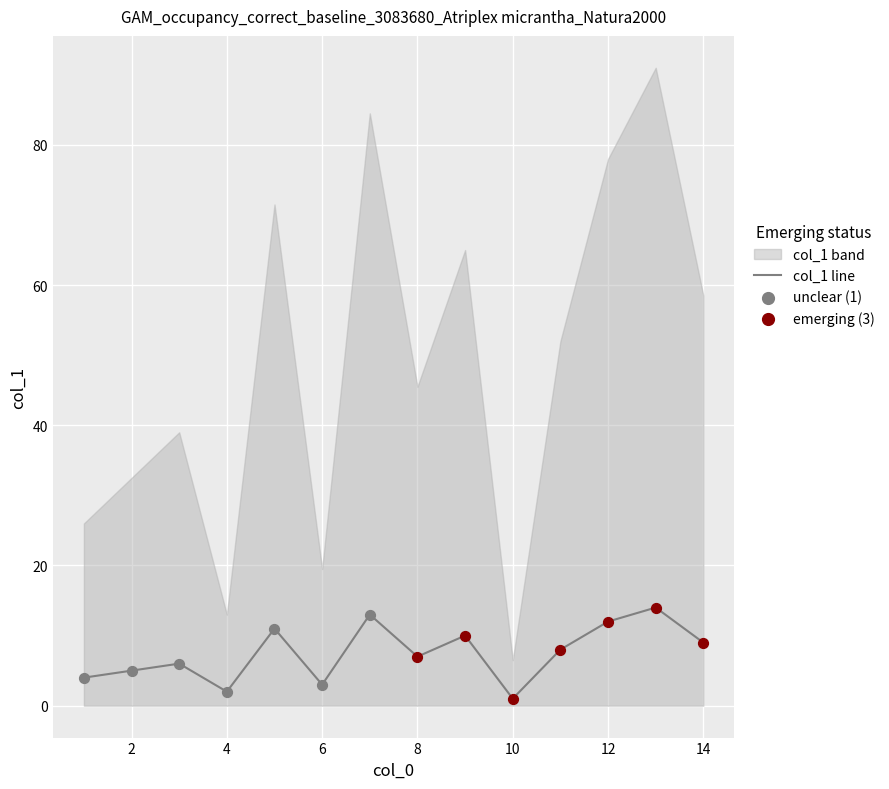

Approximately how many times larger is the value at 11 compared to 3?

1.3